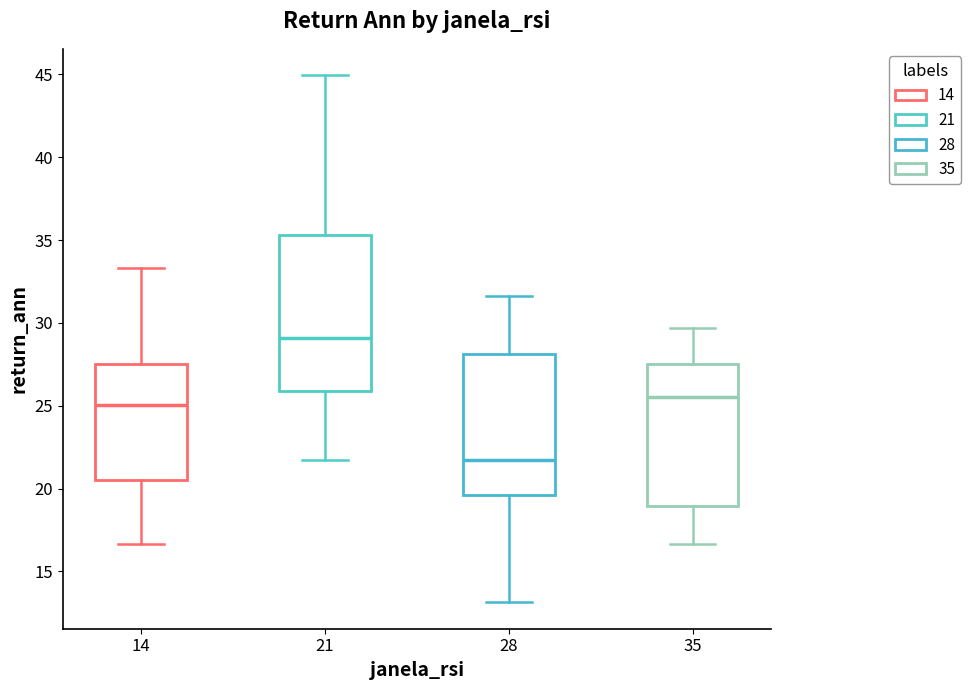

Which box has the highest median line?

21